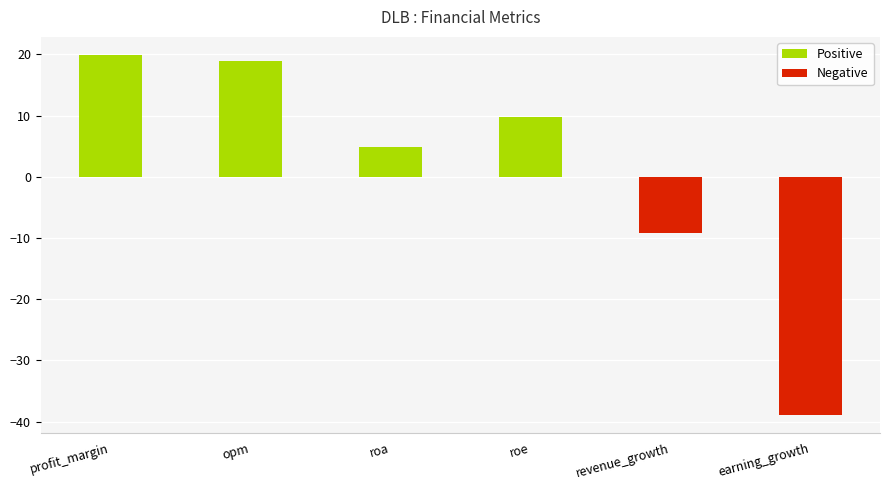

Are the bars grouped side by side (vs. stacked)?

No